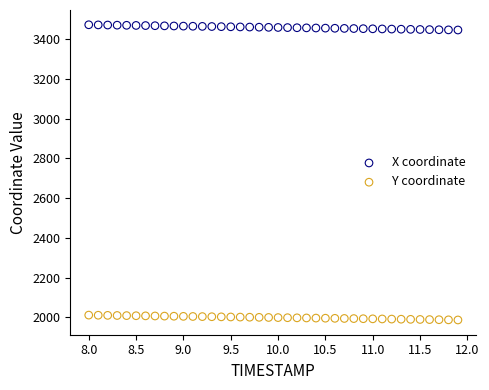

Which series contains the lowest Y value?

Y coordinate